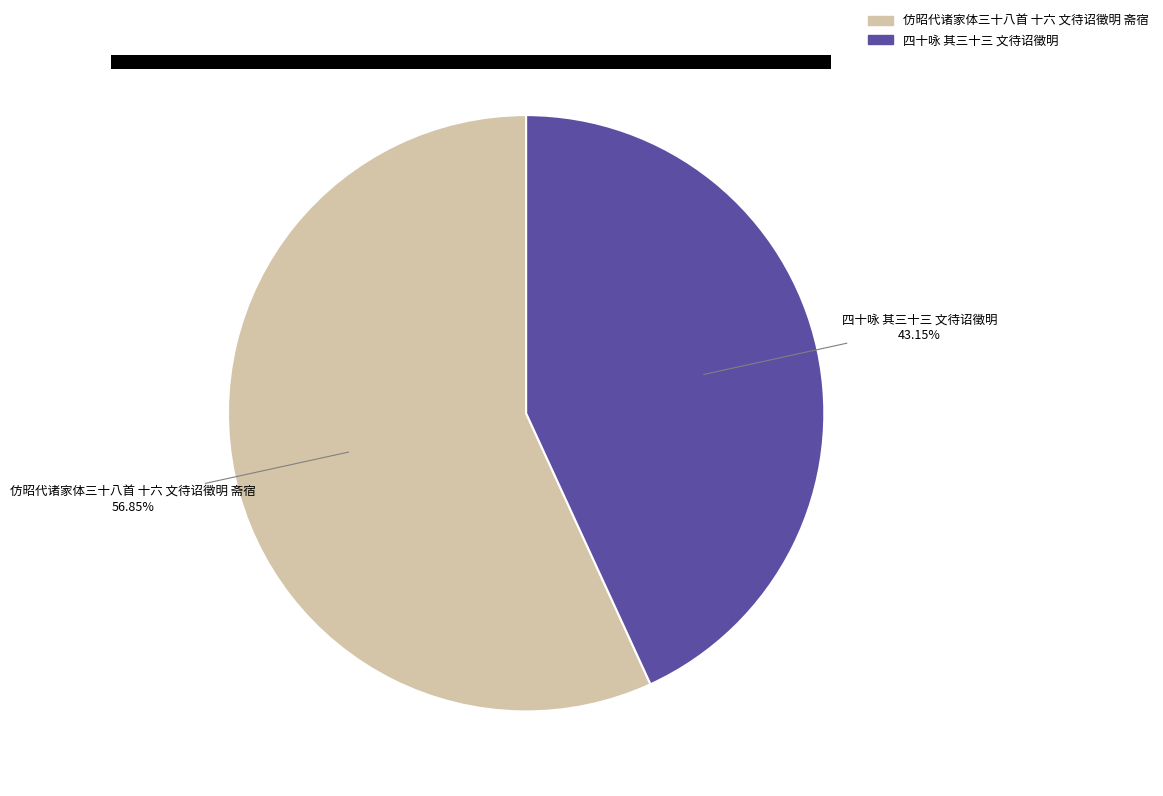

What is the largest slice in the pie chart?

仿昭代诸家体三十八首 十六 文待诏徵明 斋宿